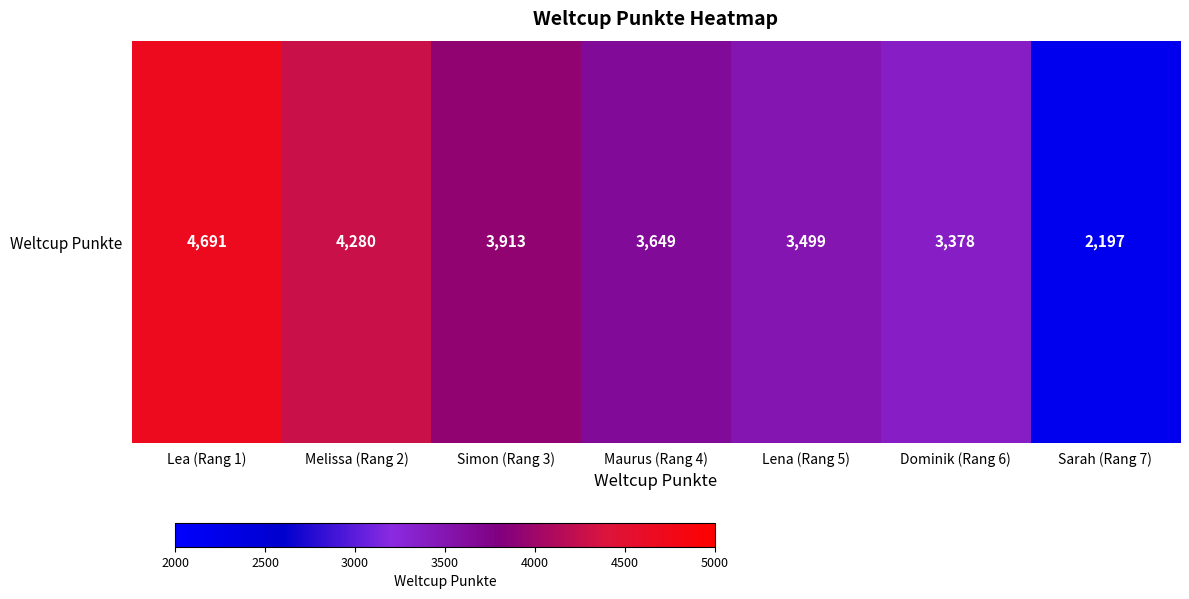

Which category has the lowest value across all series?

Sarah (Rang 7)